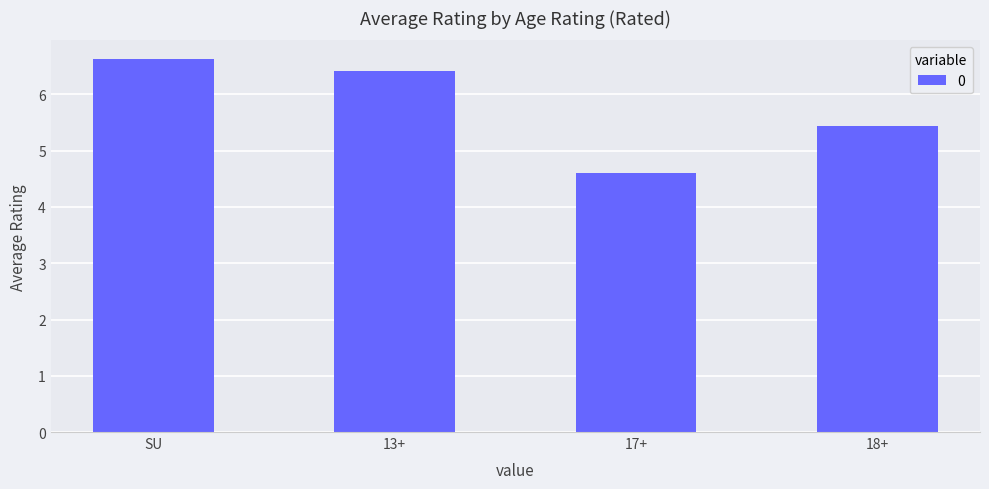

What is the approximate value at 13+?

6.4